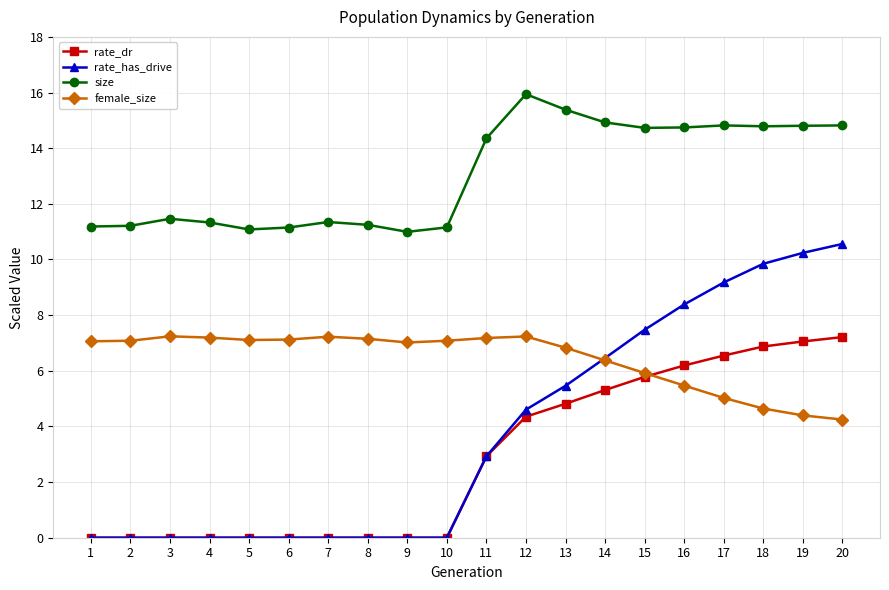

Is this an area chart (filled region under the line)?

No